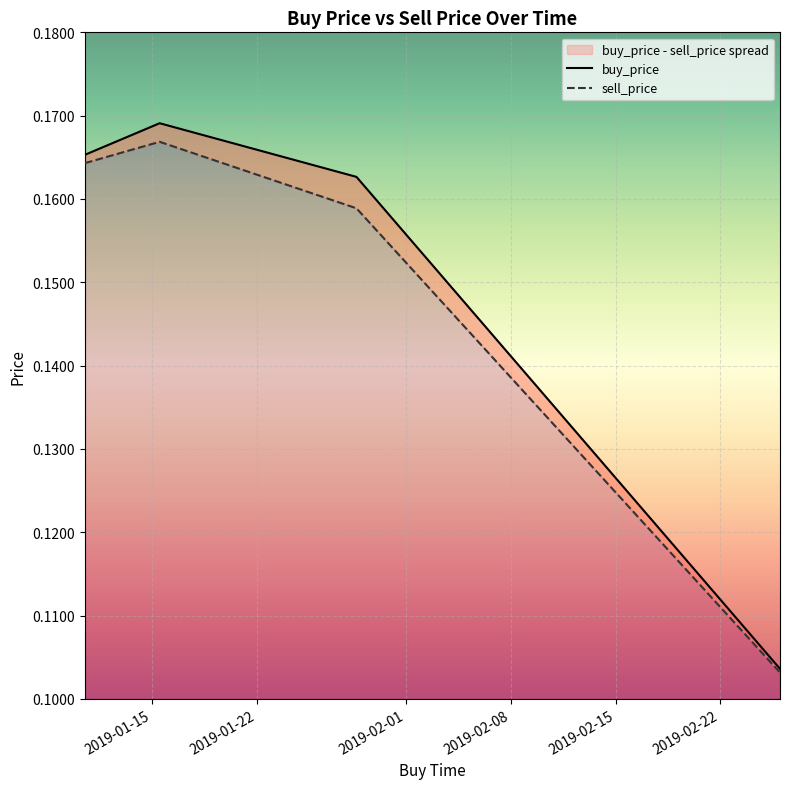

How many buy_price values are between 0 and 1?

4